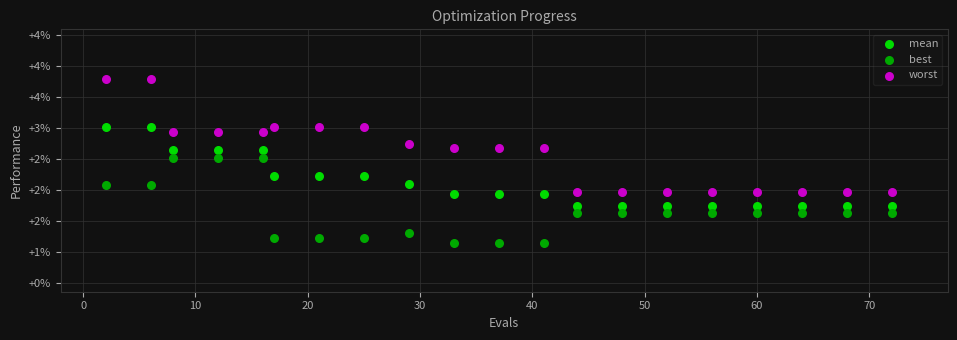

Which series has the widest spread of Y values?

worst